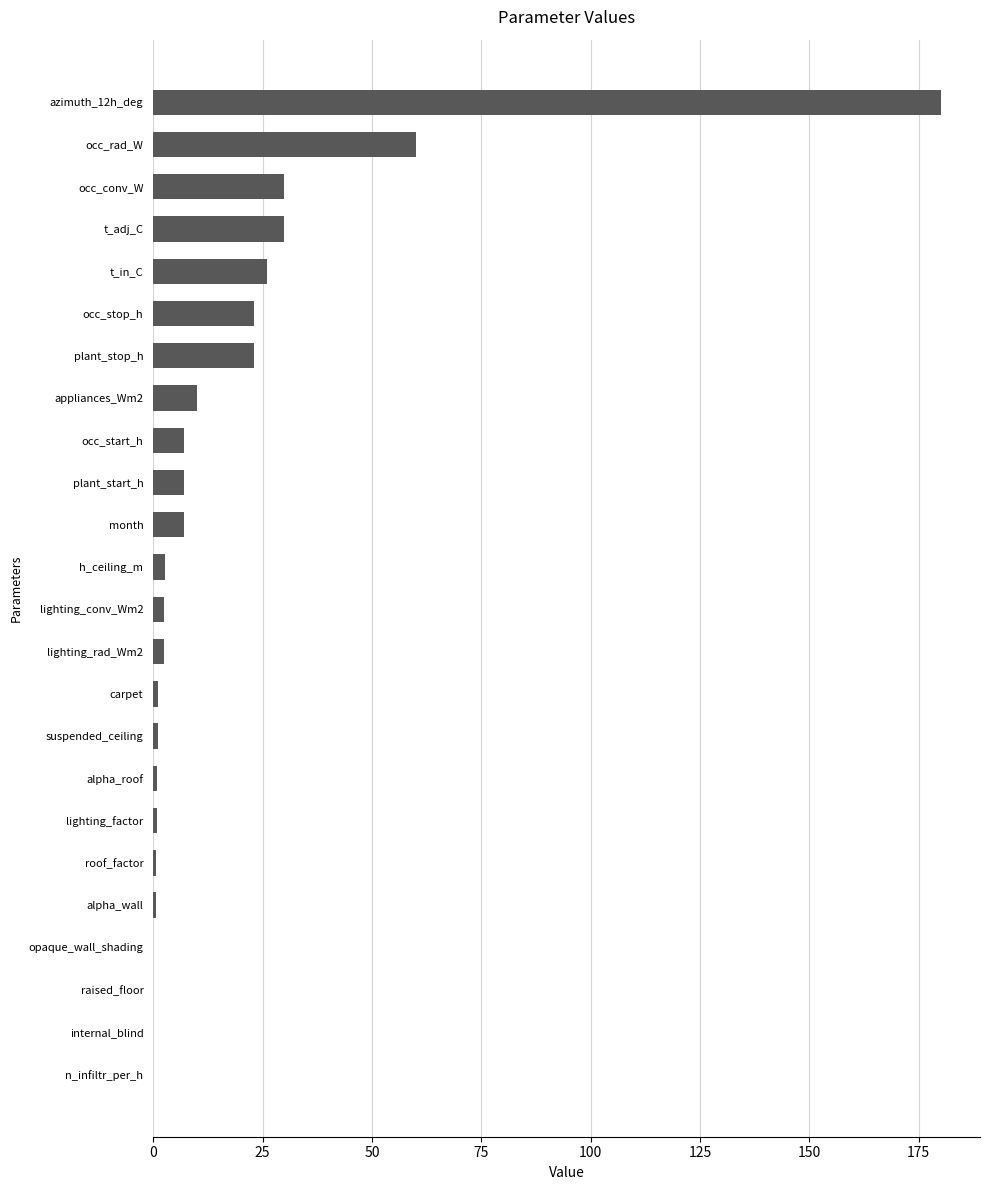

True or false: the data shows 65.2 at raised_floor.

False